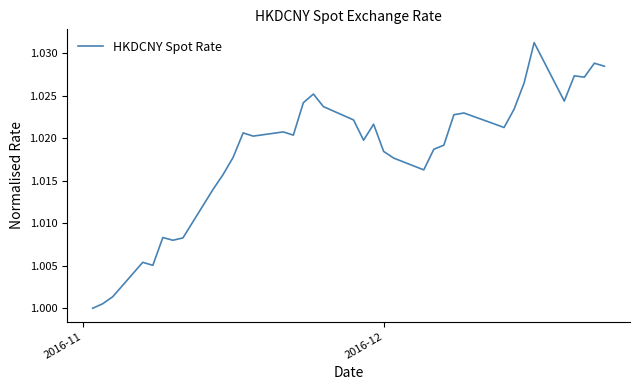

How many lines are shown in the chart?

1